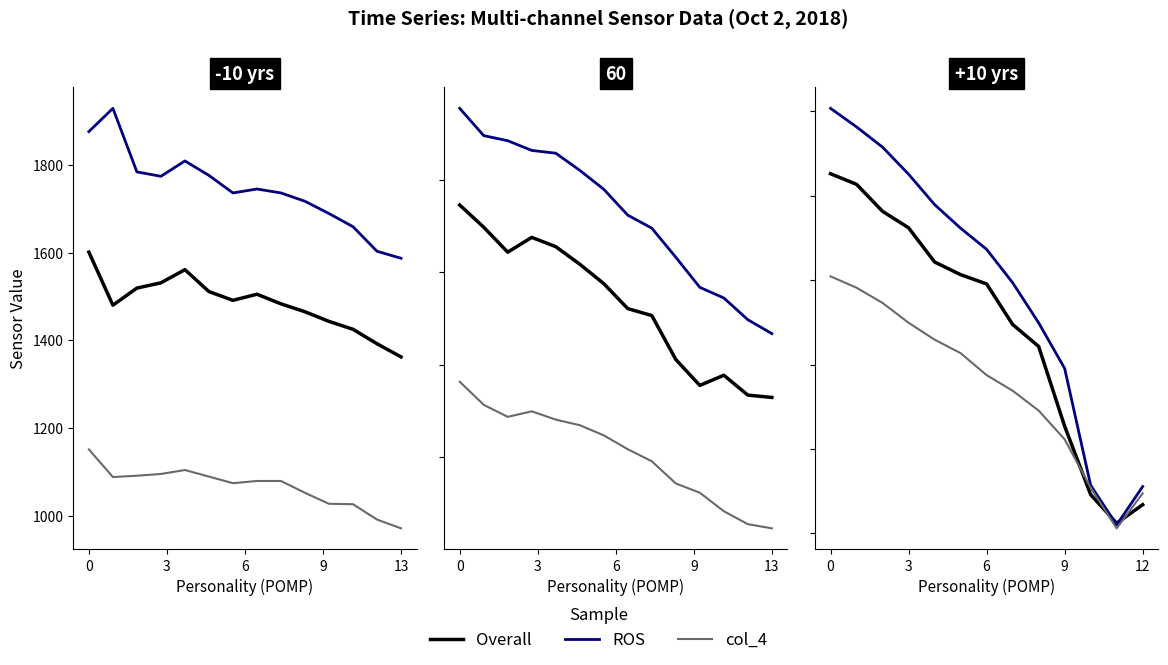

At 7, list the series in order from smallest to largest.

col_4, Overall, ROS